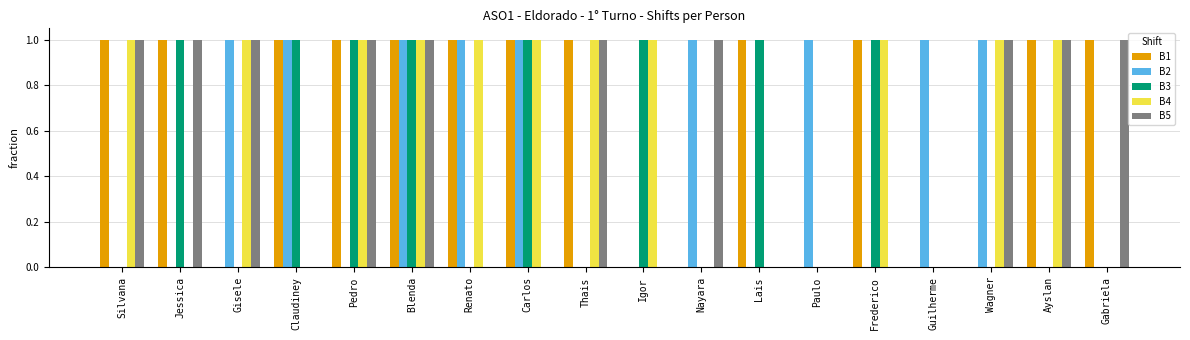

What is the greatest value displayed?

1